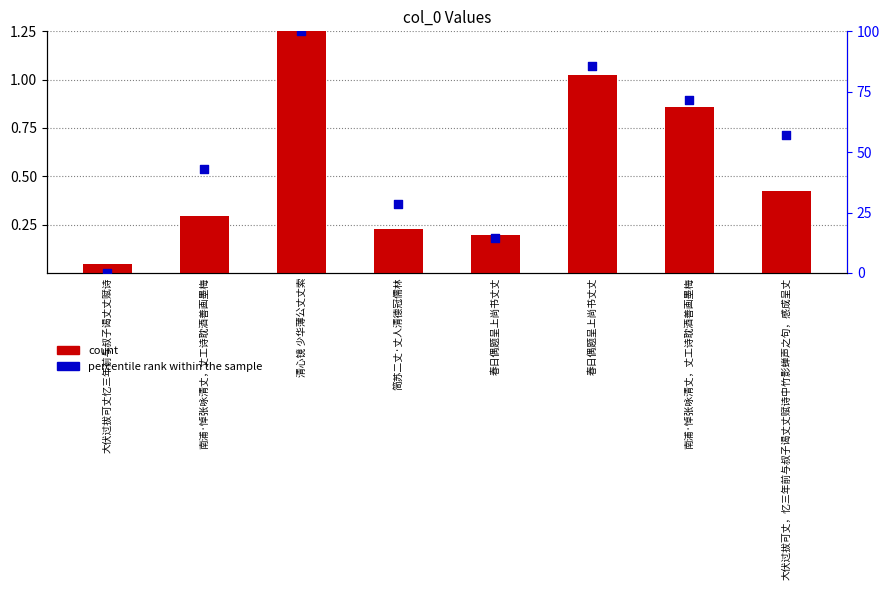

Which series has the widest spread of Y values?

percentile rank within the sample